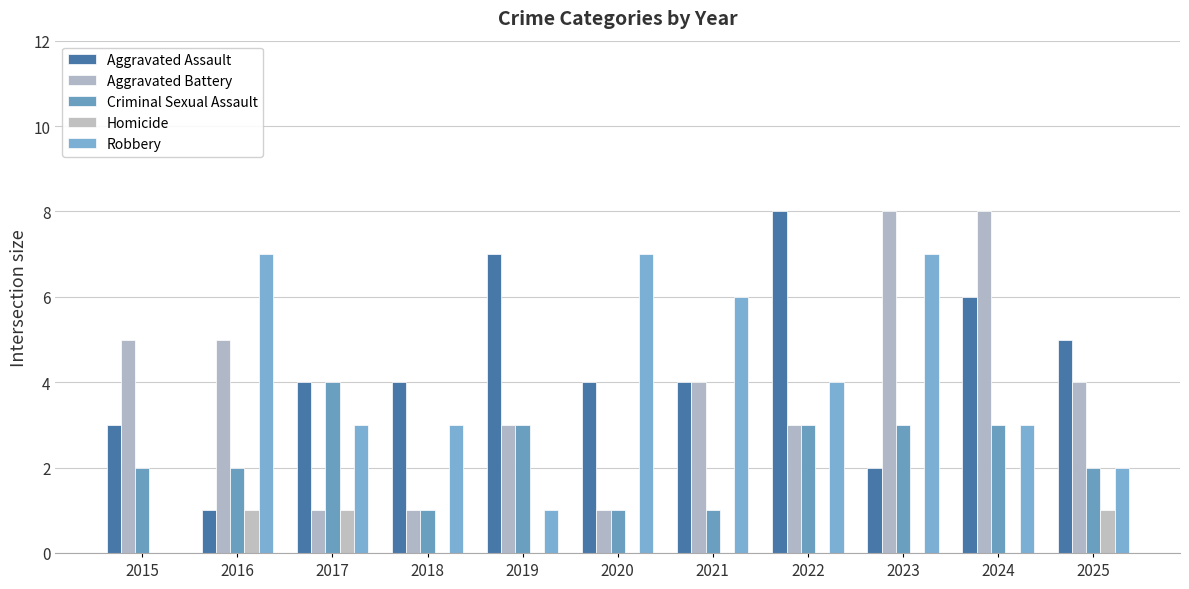

Which series changed the most between 2021 and 2024?

Aggravated Battery